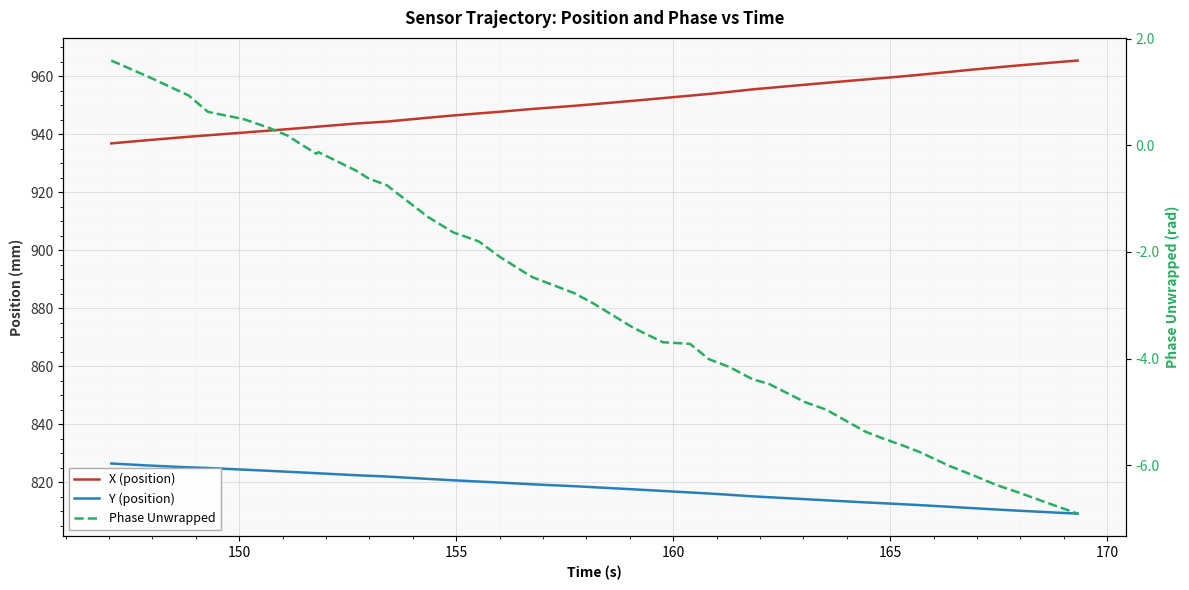

What is the label of the 39th point from the right?

150